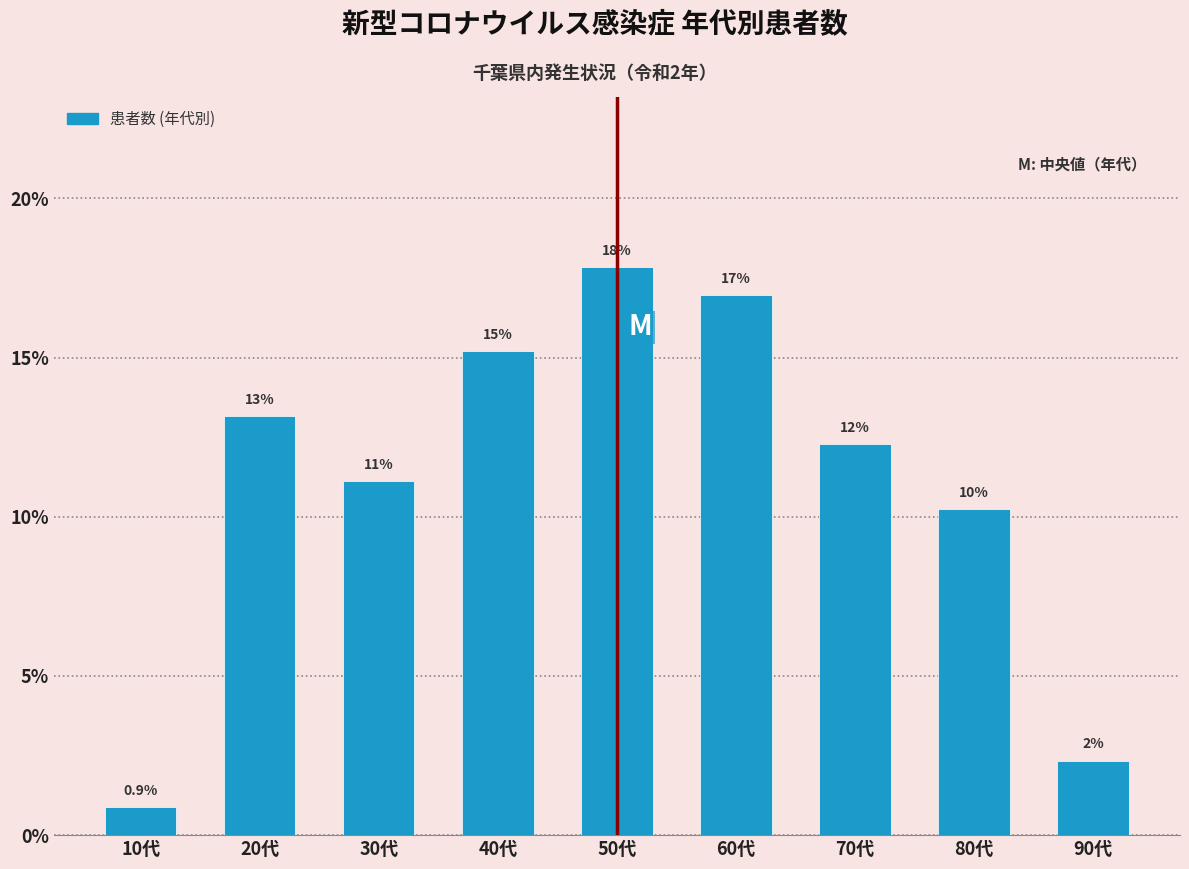

How many bars are there in total?

9